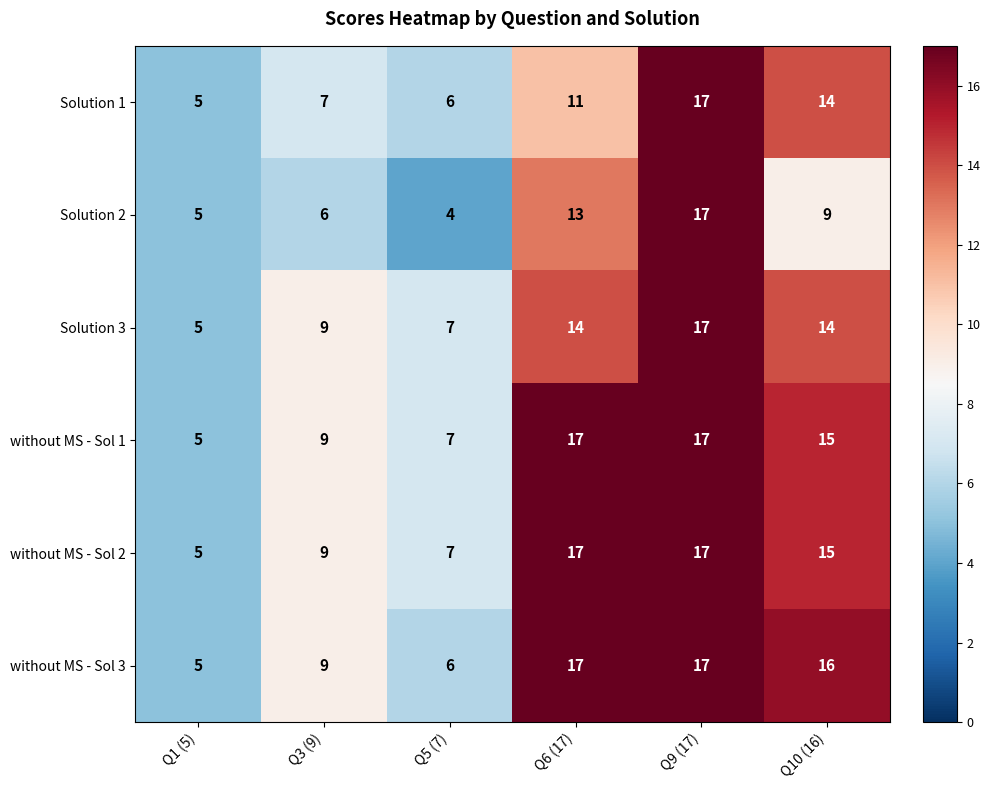

What is the approximate value of without MS - Sol 1 at Q10 (16)?

15